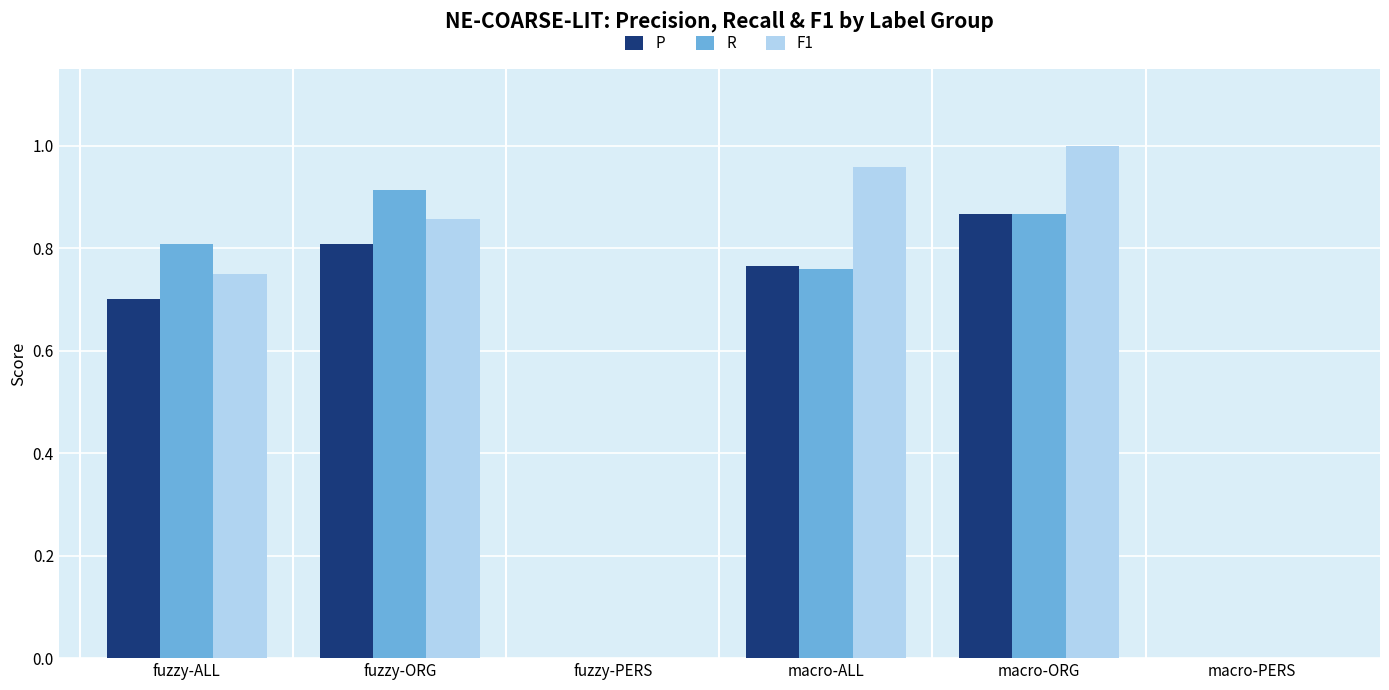

Which label corresponds to the largest value in the chart?

macro-ORG